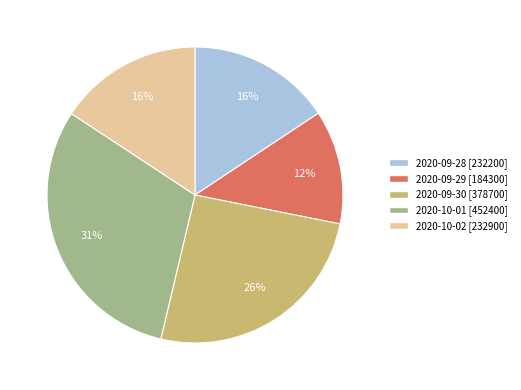

What is the ratio of the value at 2020-09-30 [378700] to the value at 2020-10-02 [232900]?

1.6